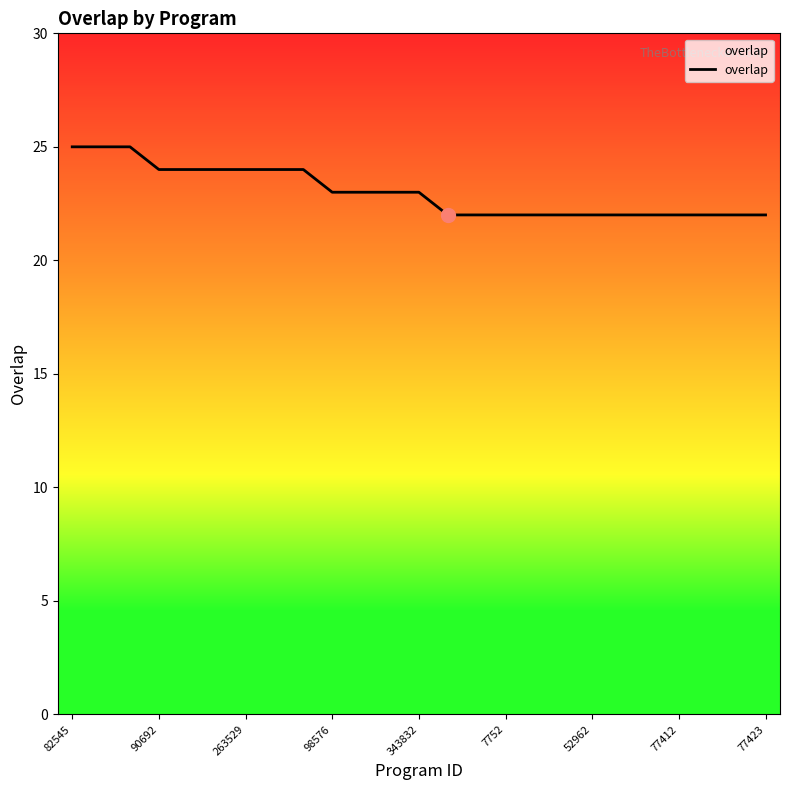

What is the difference between the maximum and minimum values?

3